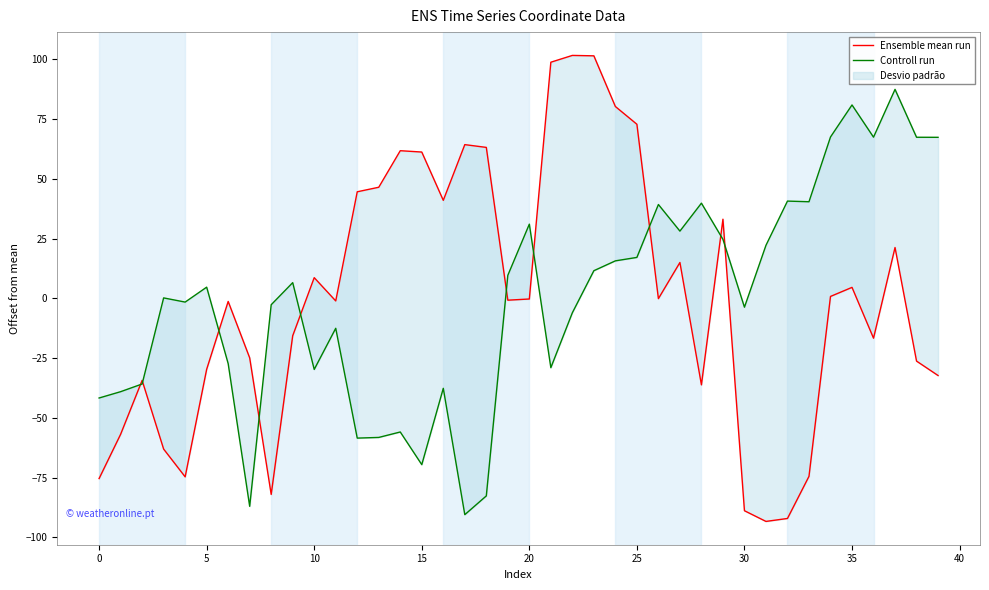

Reading left to right, transcribe all the data shown in this chart.

Ensemble mean run: -75.4	-56.9	-34.3	-63.0	-74.7	-29.7	-1.3	-24.9	-82.0	-15.7	8.6	-1.1	44.5	46.4	61.7	61.2	41.0	64.3	63.1	-0.8	-0.3	98.7	101.6	101.4	80.2	72.8	-0.1	15.0	-36.2	33.1	-88.8	-93.3	-92.1	-74.4	0.8	4.6	-16.7	21.2	-26.3	-32.3
Controll run: -41.7	-39.0	-35.8	0.2	-1.6	4.7	-27.3	-87.0	-2.7	6.6	-29.7	-12.5	-58.5	-58.2	-55.9	-69.6	-37.6	-90.5	-82.6	9.6	31.0	-29.0	-6.0	11.5	15.7	17.1	39.2	28.1	39.8	24.6	-3.7	22.2	40.7	40.4	67.5	80.9	67.4	87.4	67.3	67.3